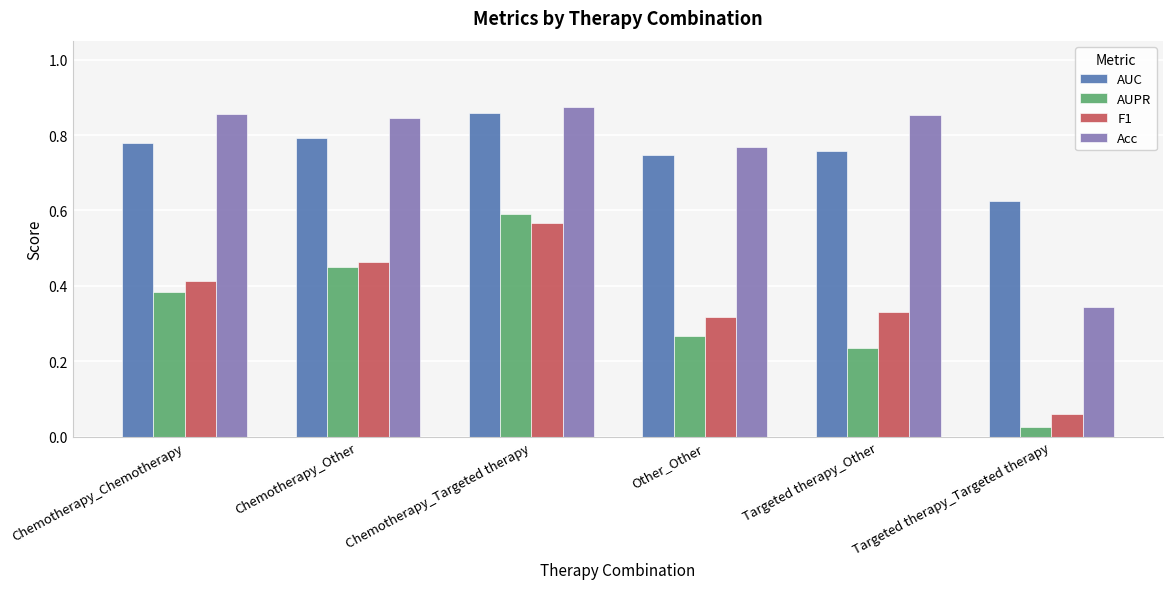

How many bars are there in each group?

4